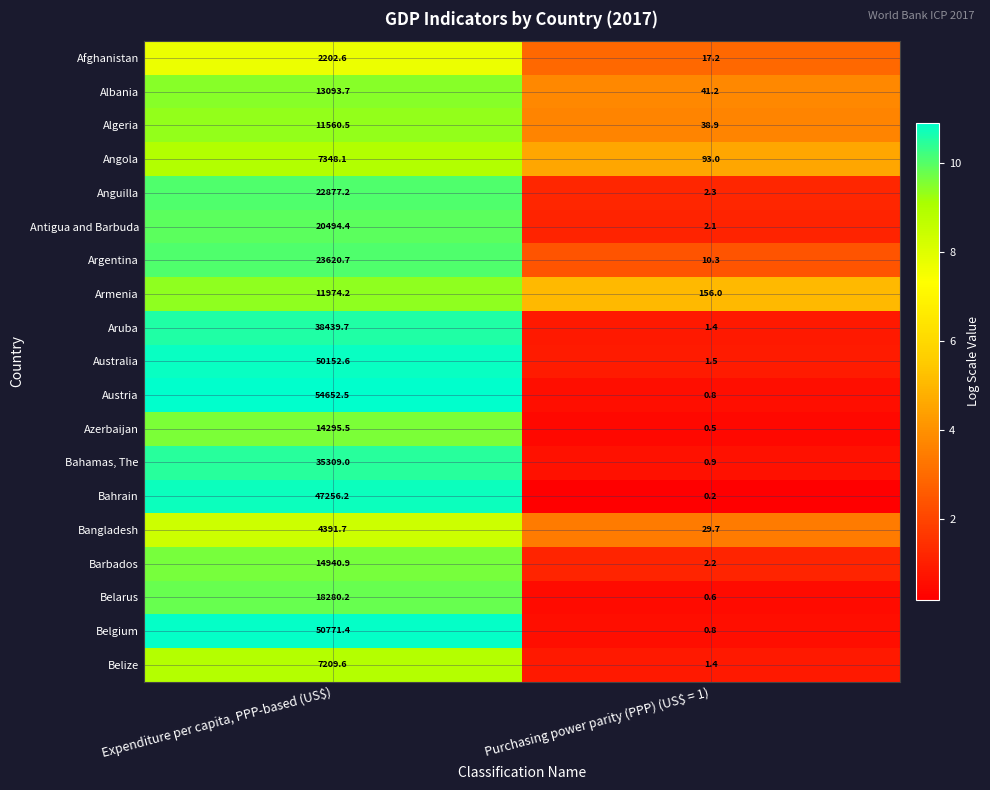

Where does the Belarus series first go above 18280?

Expenditure per capita, PPP-based (US$)